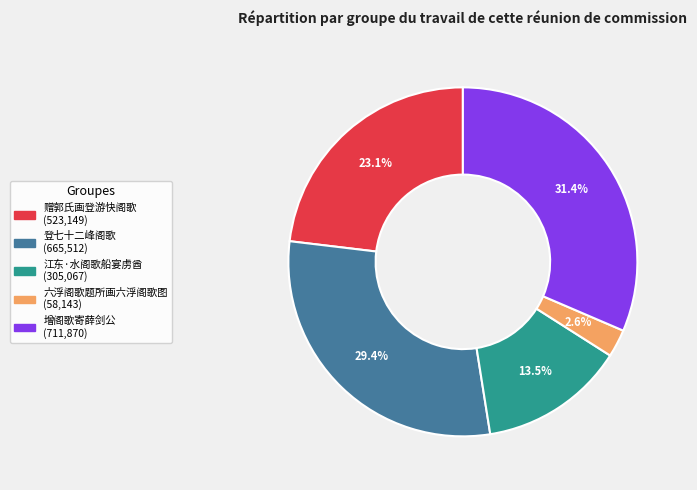

Which category has the smallest portion of the pie?

六浮阁歌题所画六浮阁歌图